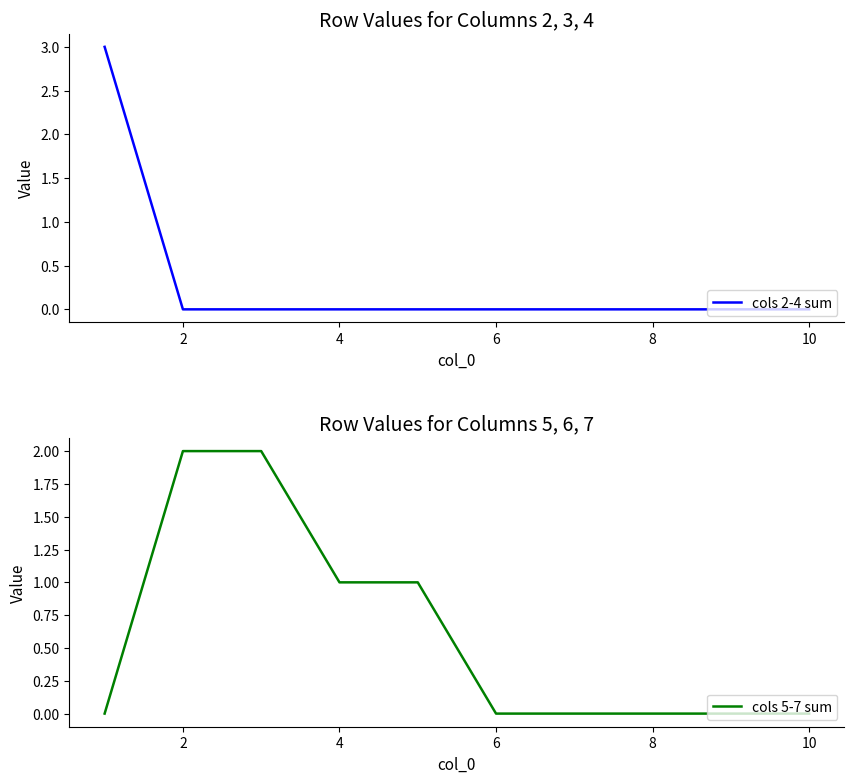

True or false: cols 2-4 sum and cols 5-7 sum intersect in this chart.

True